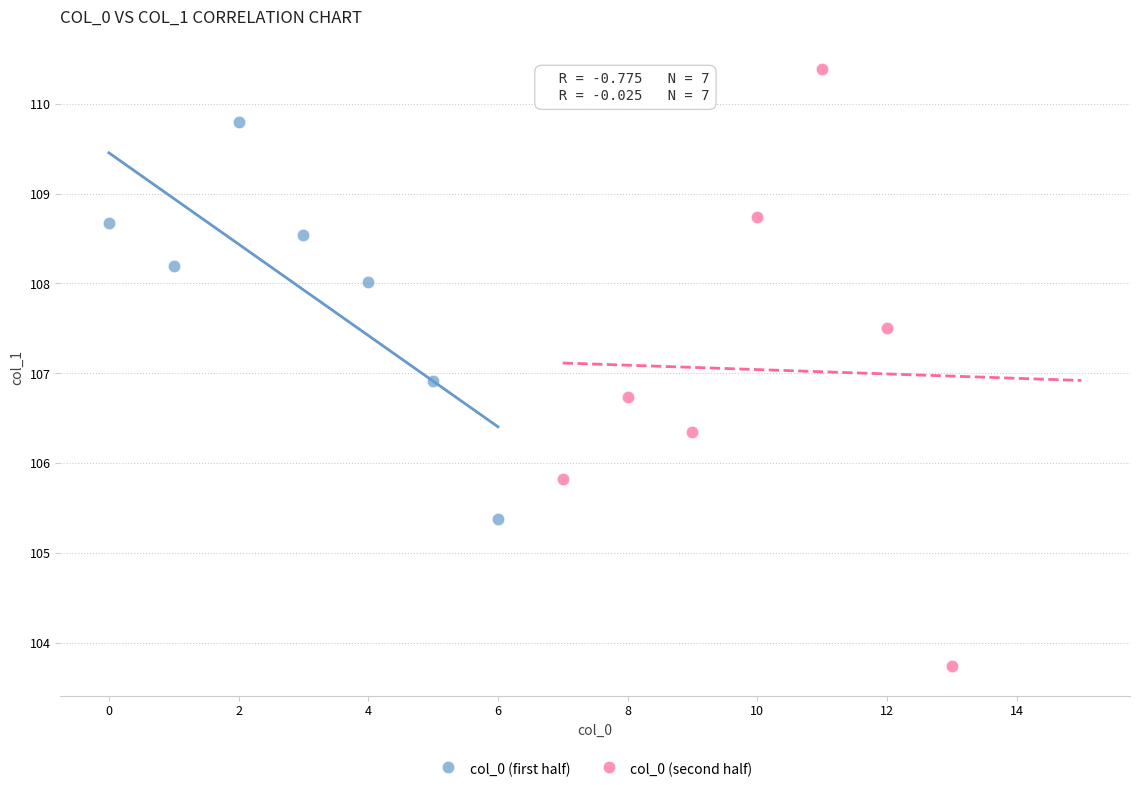

Which series contains the lowest Y value?

col_0 (second half)